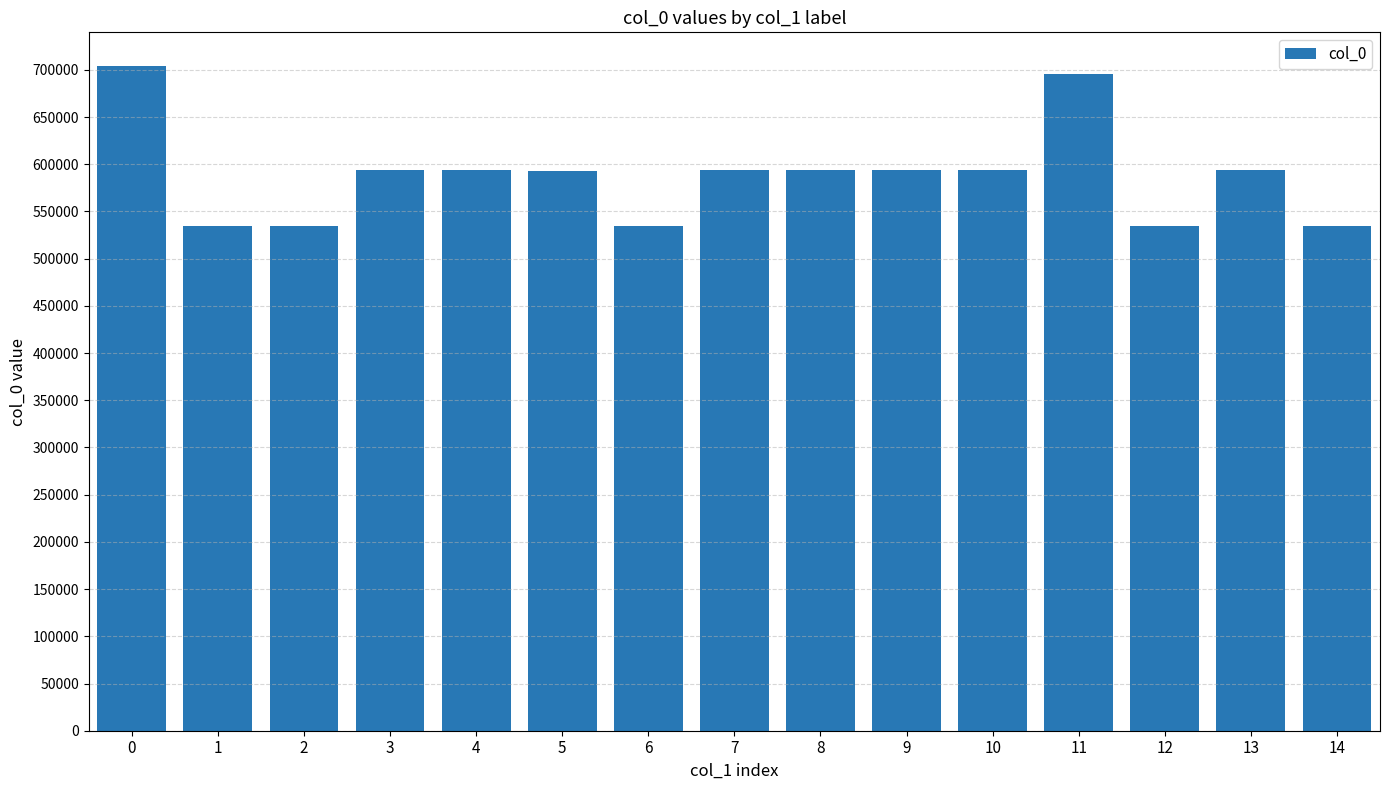

What is the value of the 7th bar from the left?

534254